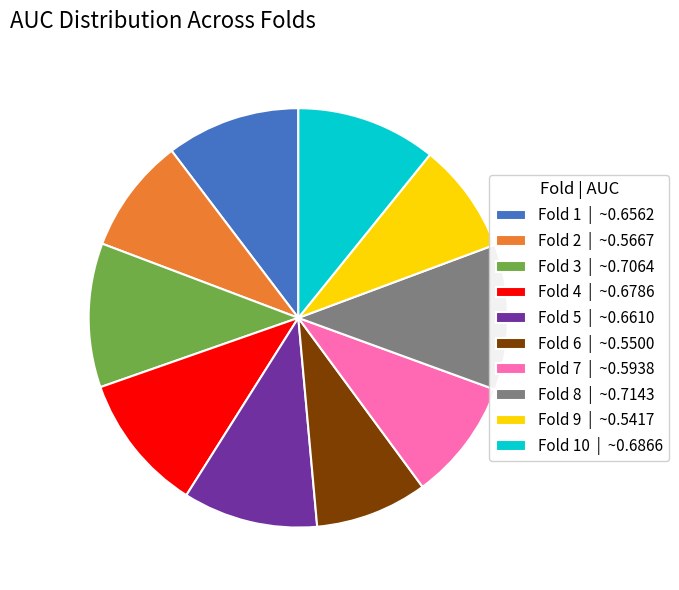

Is it true that Fold 5 | ~0.6610 is 20% of the pie?

False